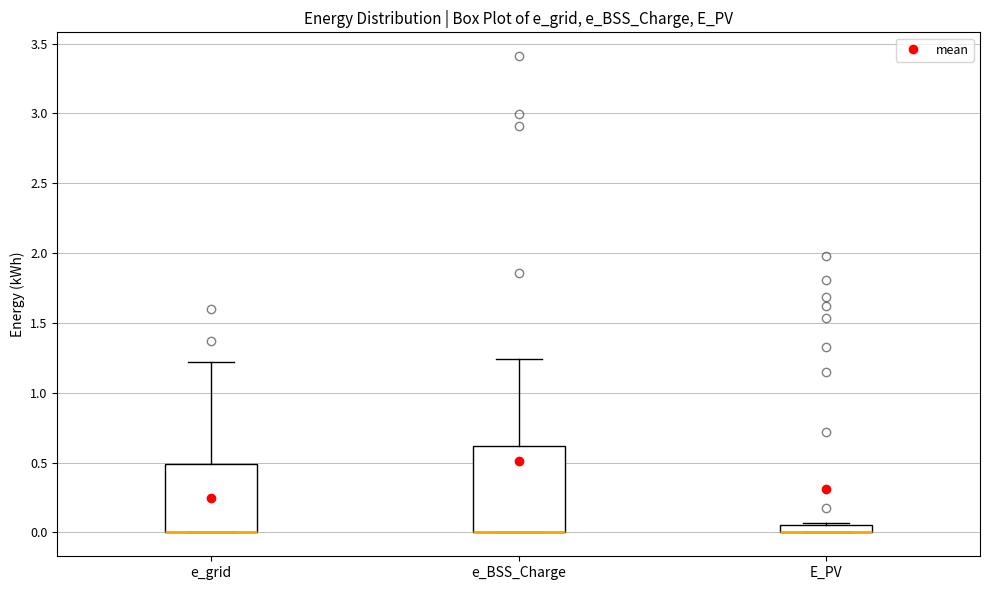

Comparing the boxes themselves (not the whiskers), which one is the tallest?

e_BSS_Charge